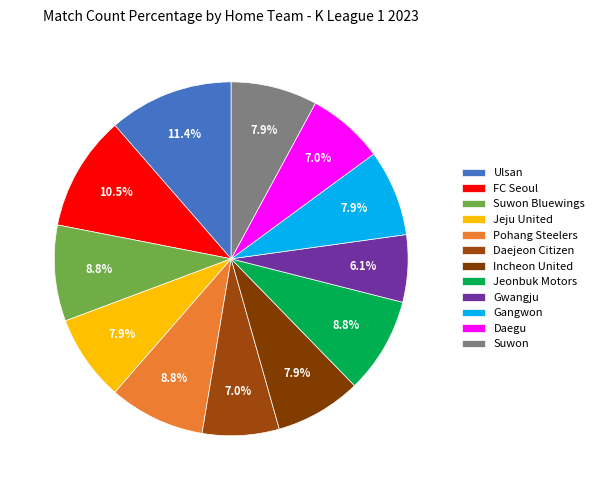

To the nearest percent, what is the combined percentage of Daejeon Citizen and Jeonbuk Motors?

16%